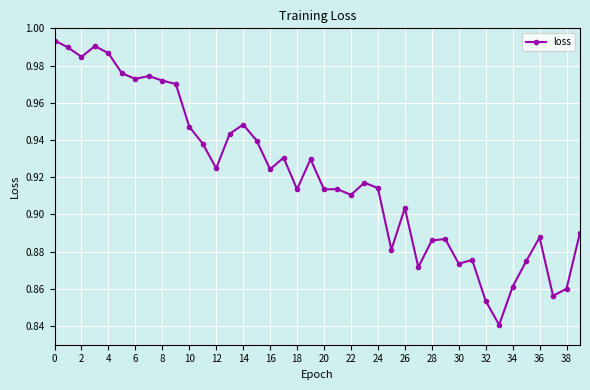

True or false: the data has more than 0 interior local peaks.

True